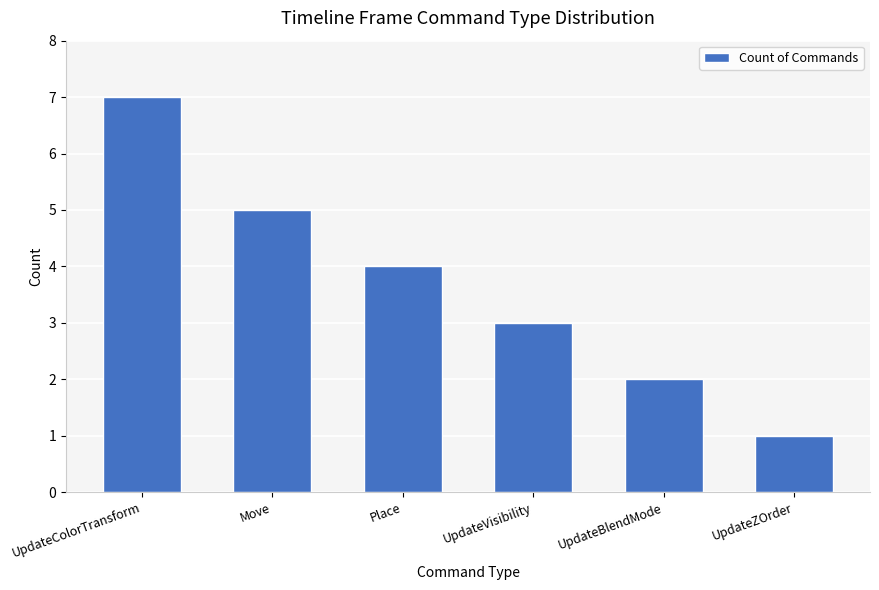

What is the label of the 3rd bar from the left?

Place